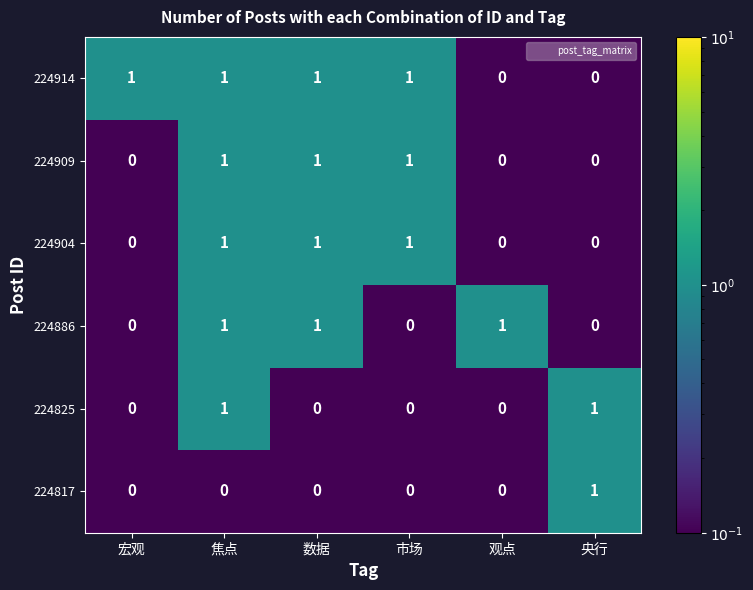

At how many categories does at least one series exceed 0?

6